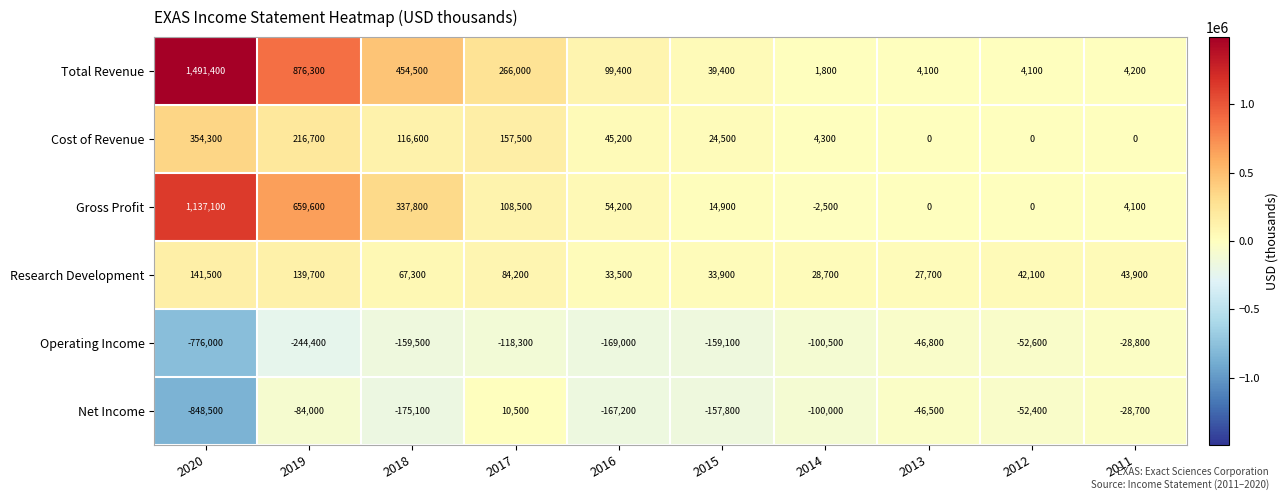

List the series in order of their peak value, highest first.

Total Revenue, Gross Profit, Cost of Revenue, Research Development, Net Income, Operating Income